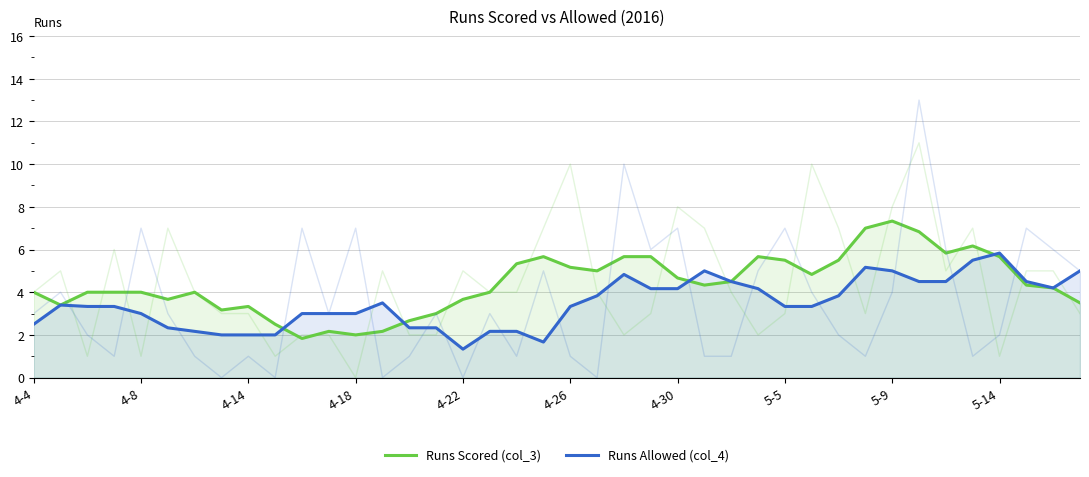

What is the total value across all series at 30?

9.3